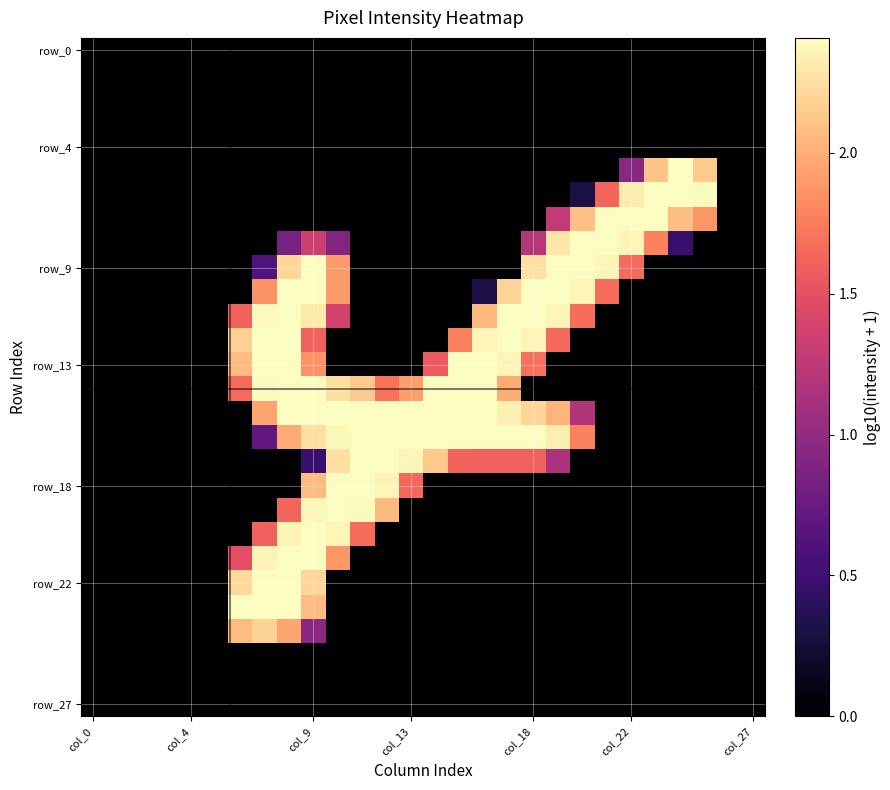

How many data points does each series have?

28